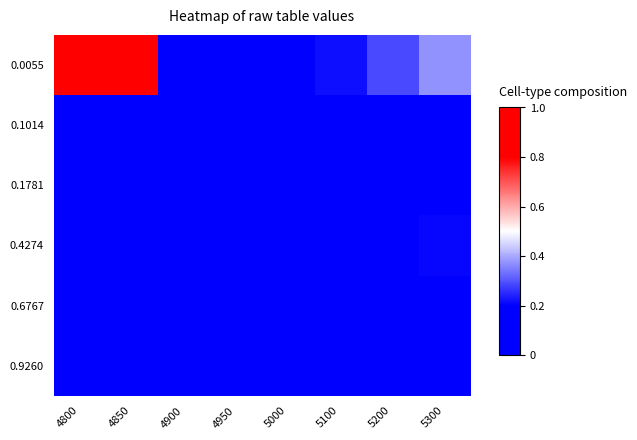

Which series has the widest spread of values?

0.0055